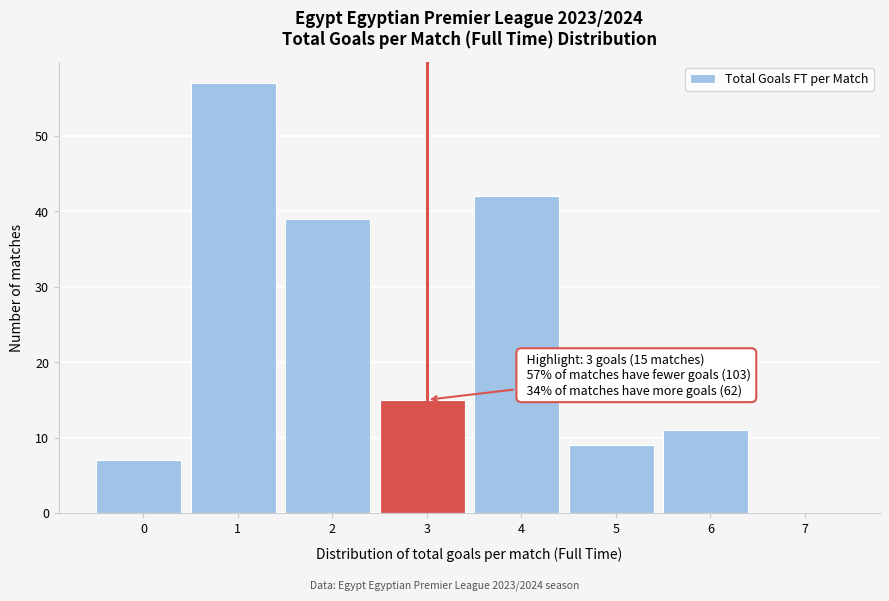

Reading left to right, what are all the values shown in this chart?

0=7	1=57	2=39	3=15	4=42	5=9	6=11	7=0